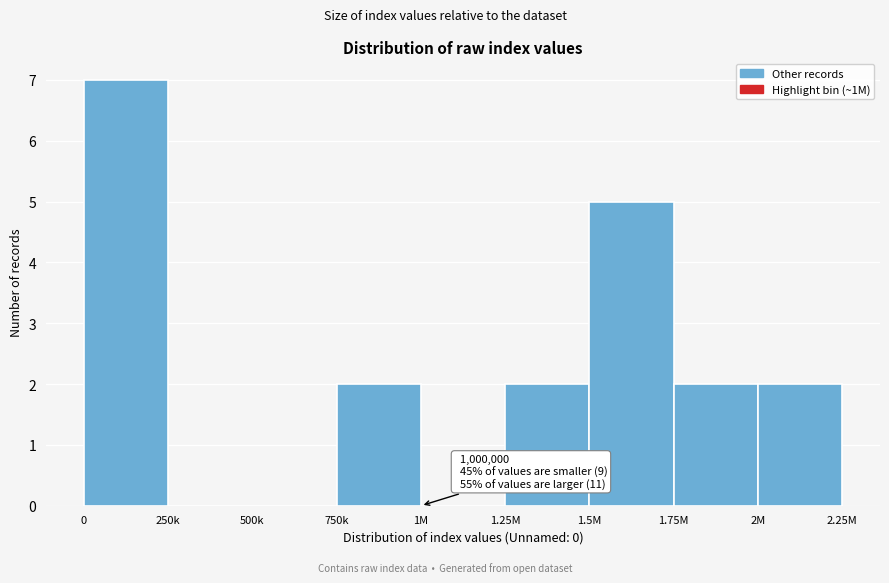

Reading left to right, extract all data points from this chart.

0=7	250k=0	500k=0	750k=2	1M=0	1.25M=2	1.5M=5	1.75M=2	2M=2